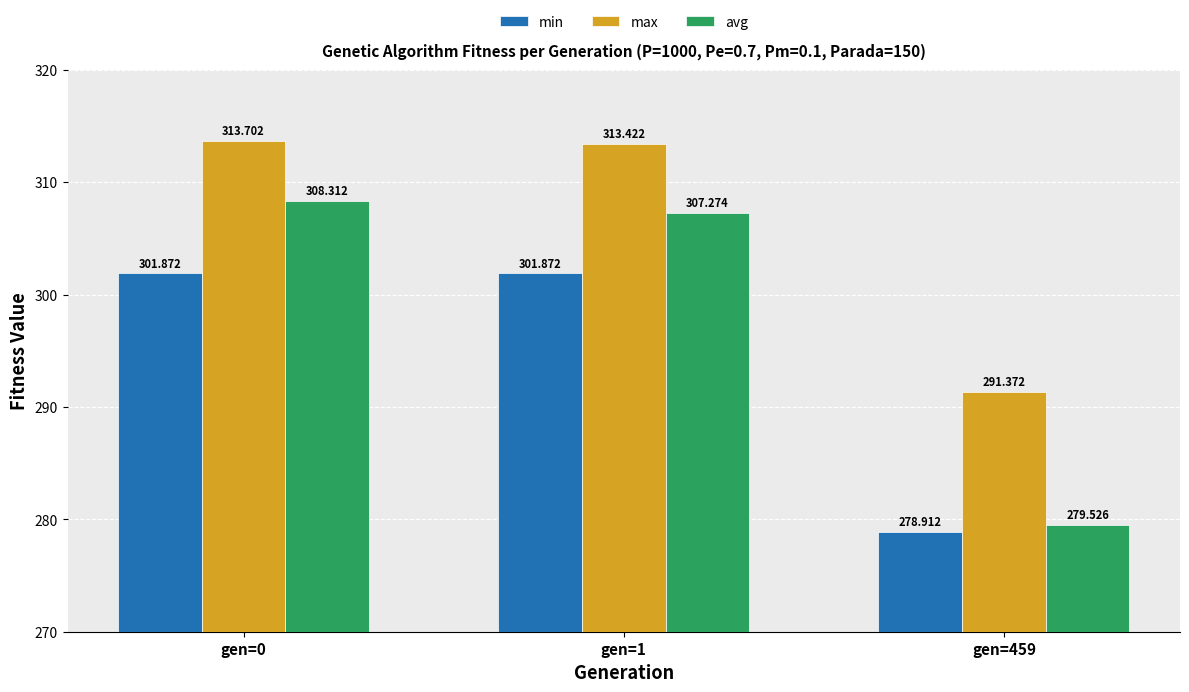

Between gen=1 and gen=459, which series saw the biggest shift?

avg